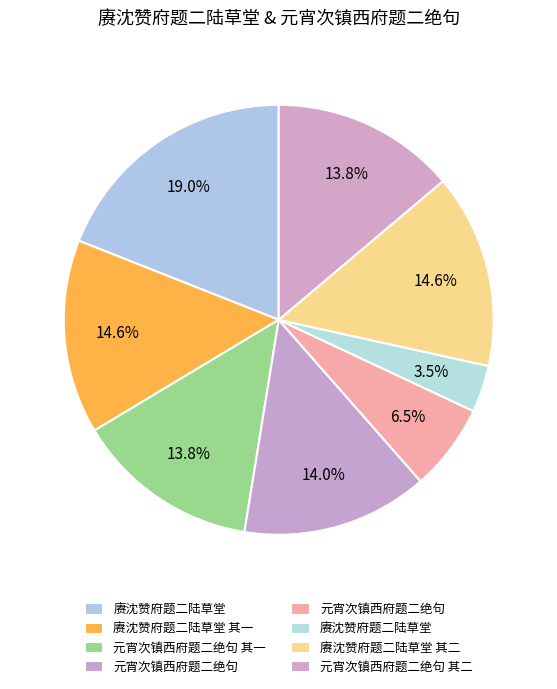

How many segments does this pie chart have?

8